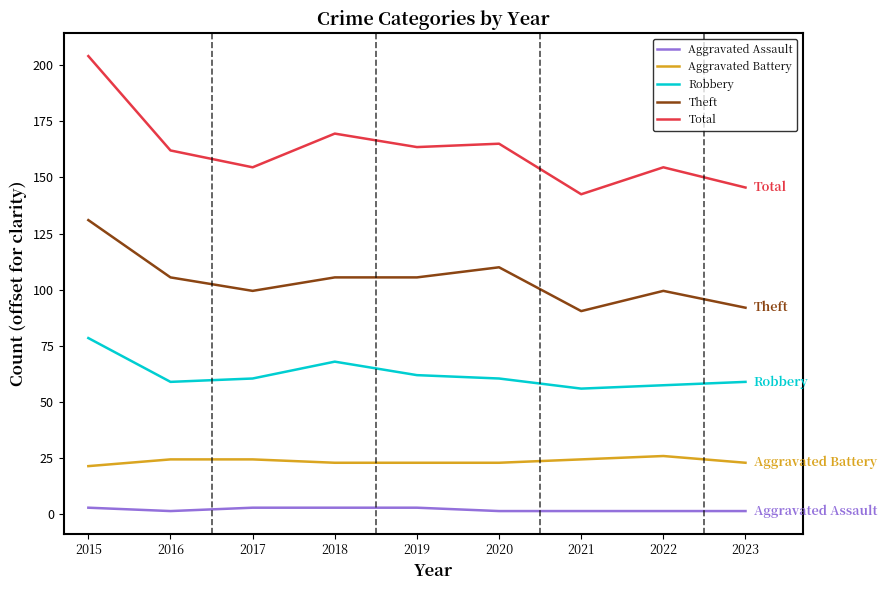

What is the greatest value displayed?

204.0